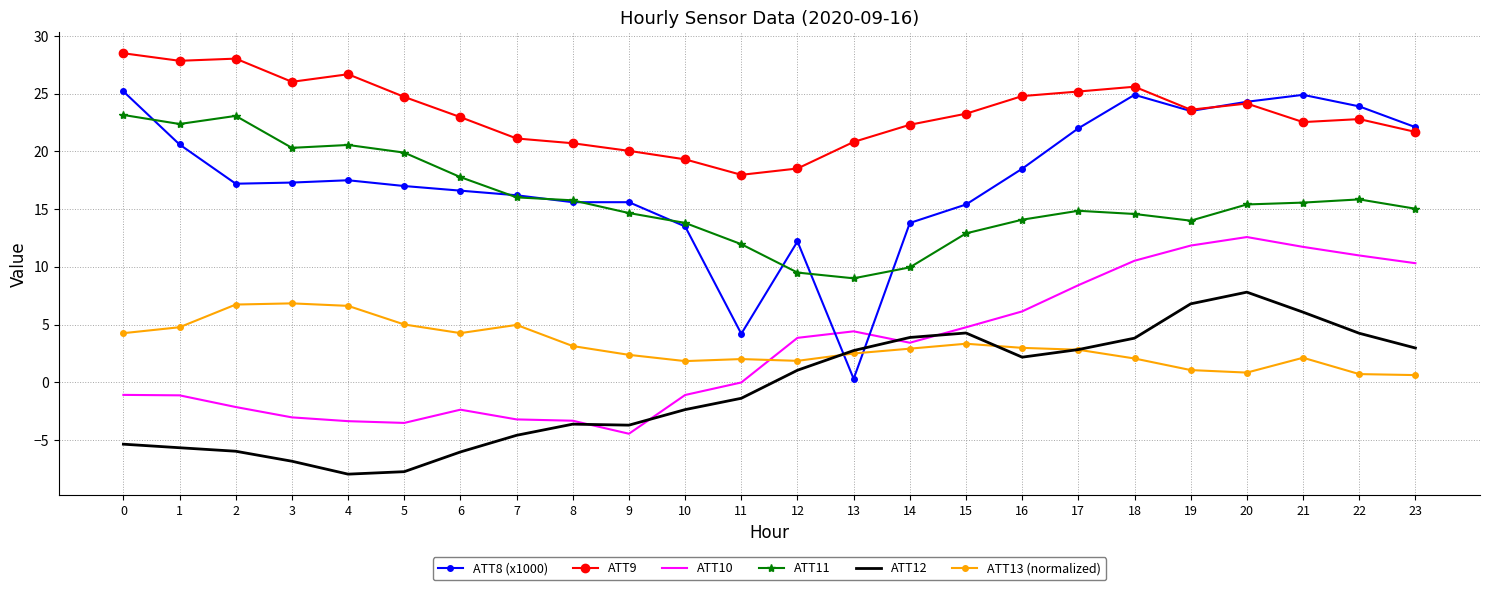

What is the spread (max minus min) of values at 22?

23.2